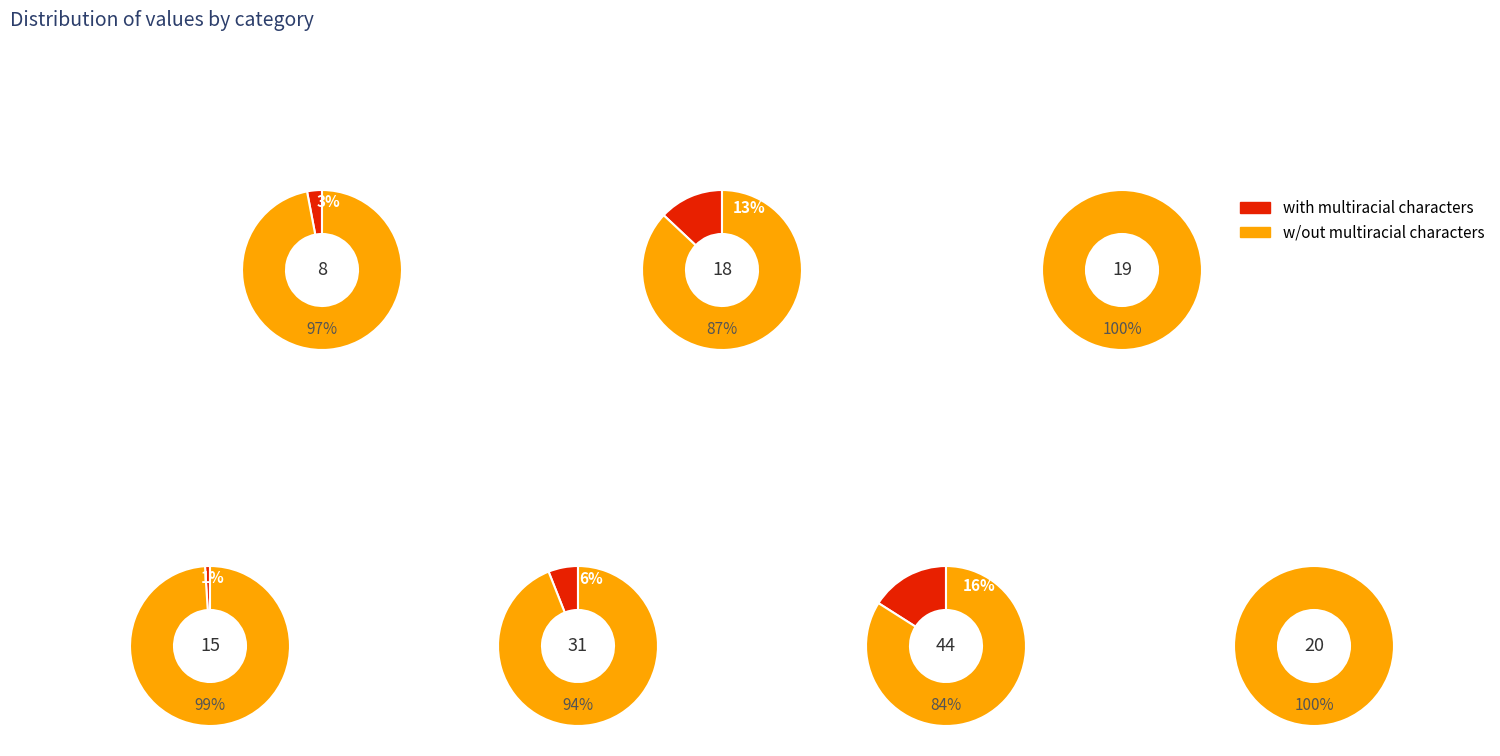

To the nearest percent, what is the average slice percentage?

8%